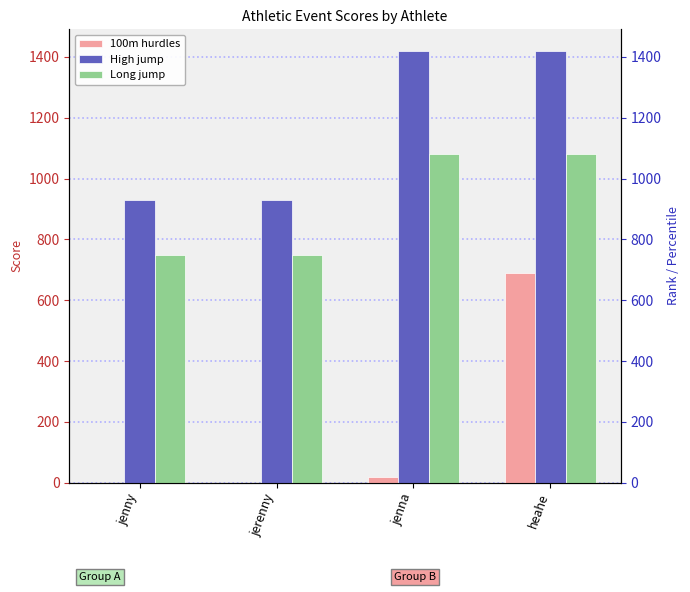

How many data points in High jump are less than 1420?

2